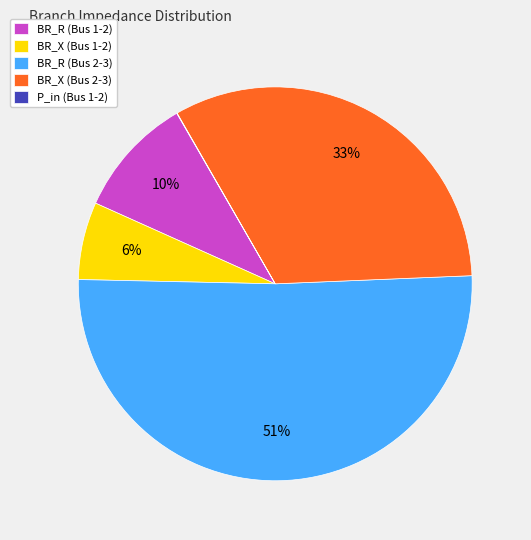

Which slice is the largest?

BR_R (Bus 2-3)